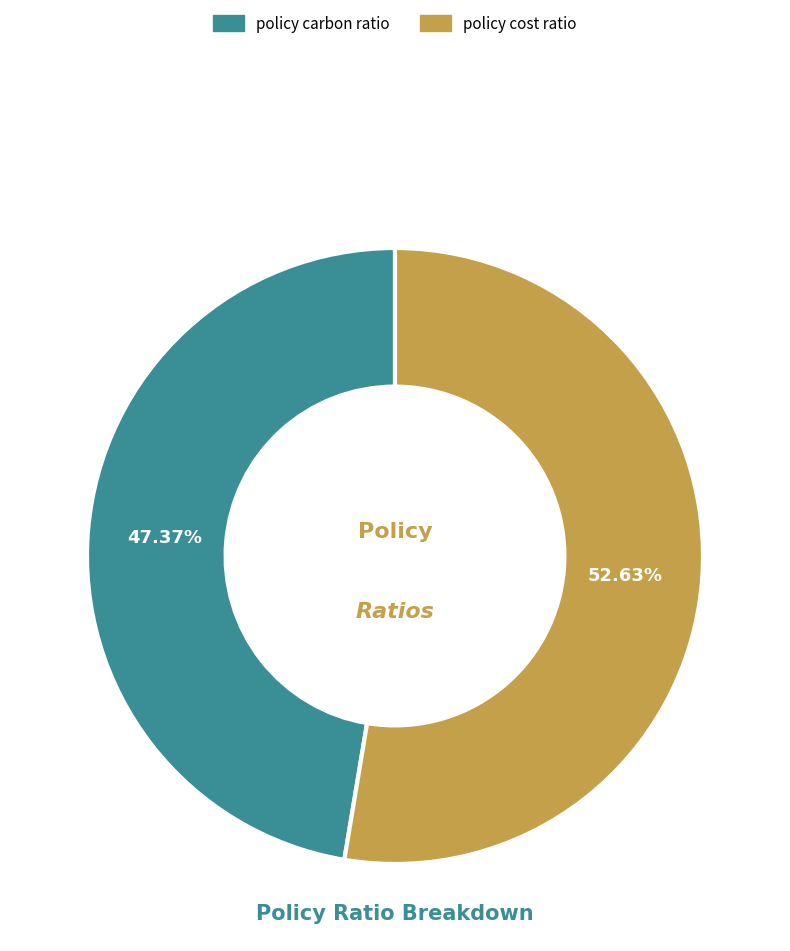

Is policy carbon ratio the majority of the pie?

No